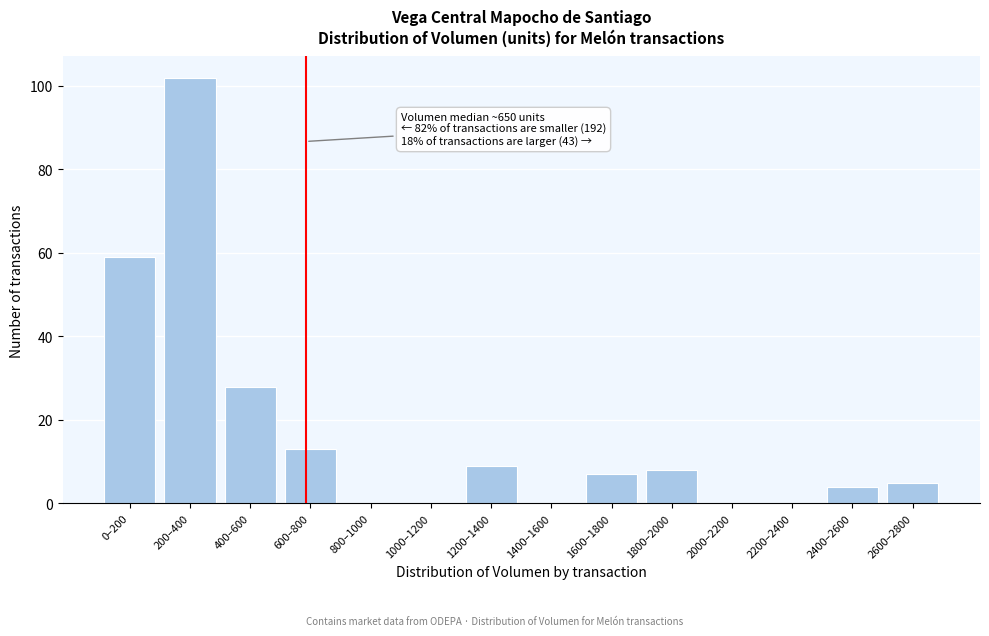

Reading left to right, list all the values displayed in this chart.

0–200=59	200–400=102	400–600=28	600–800=13	800–1000=0	1000–1200=0	1200–1400=9	1400–1600=0	1600–1800=7	1800–2000=8	2000–2200=0	2200–2400=0	2400–2600=4	2600–2800=5